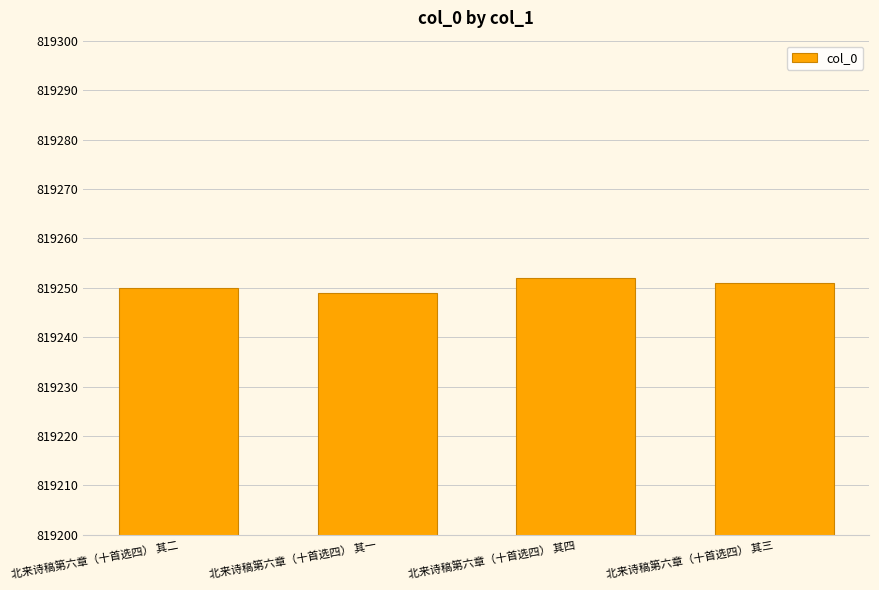

The value at 北来诗稿第六章（十首选四） 其一 is 1119570. True or false?

False